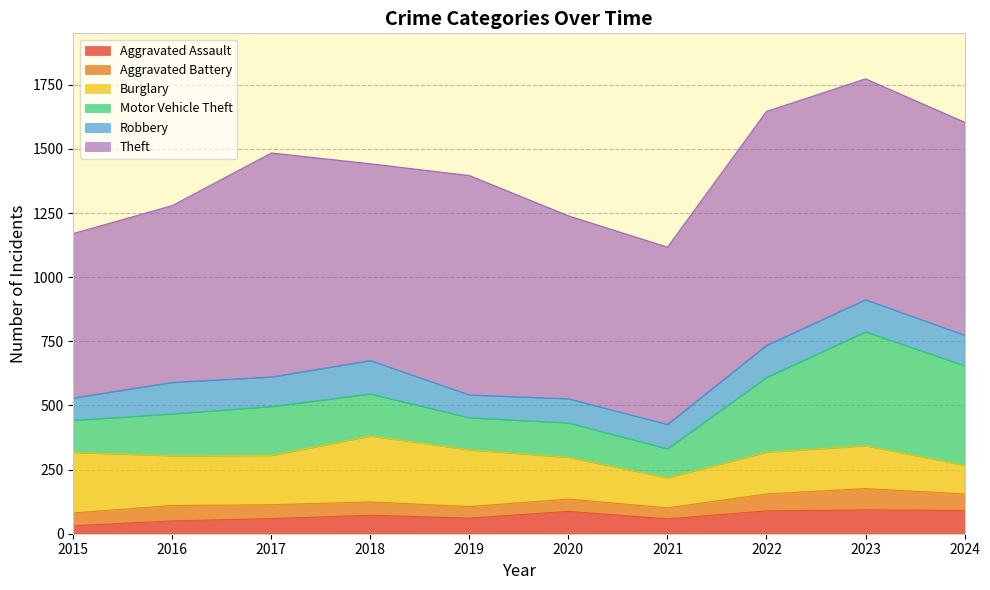

Where does the Aggravated Battery series first go above 54?

2016